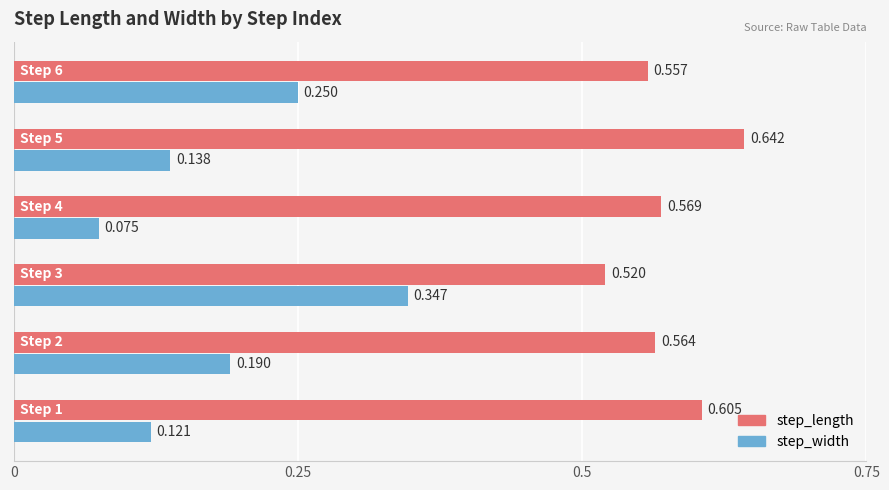

Rank the series by their average value, from lowest to highest.

step_width, step_length